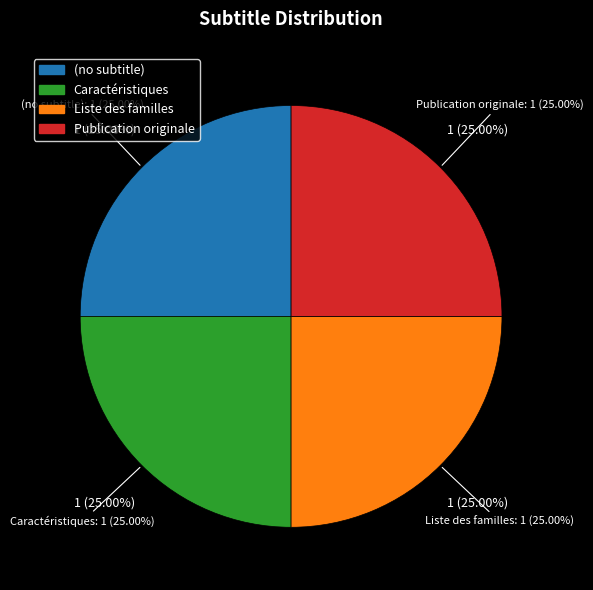

Which category has the biggest portion of the pie?

Publication originale